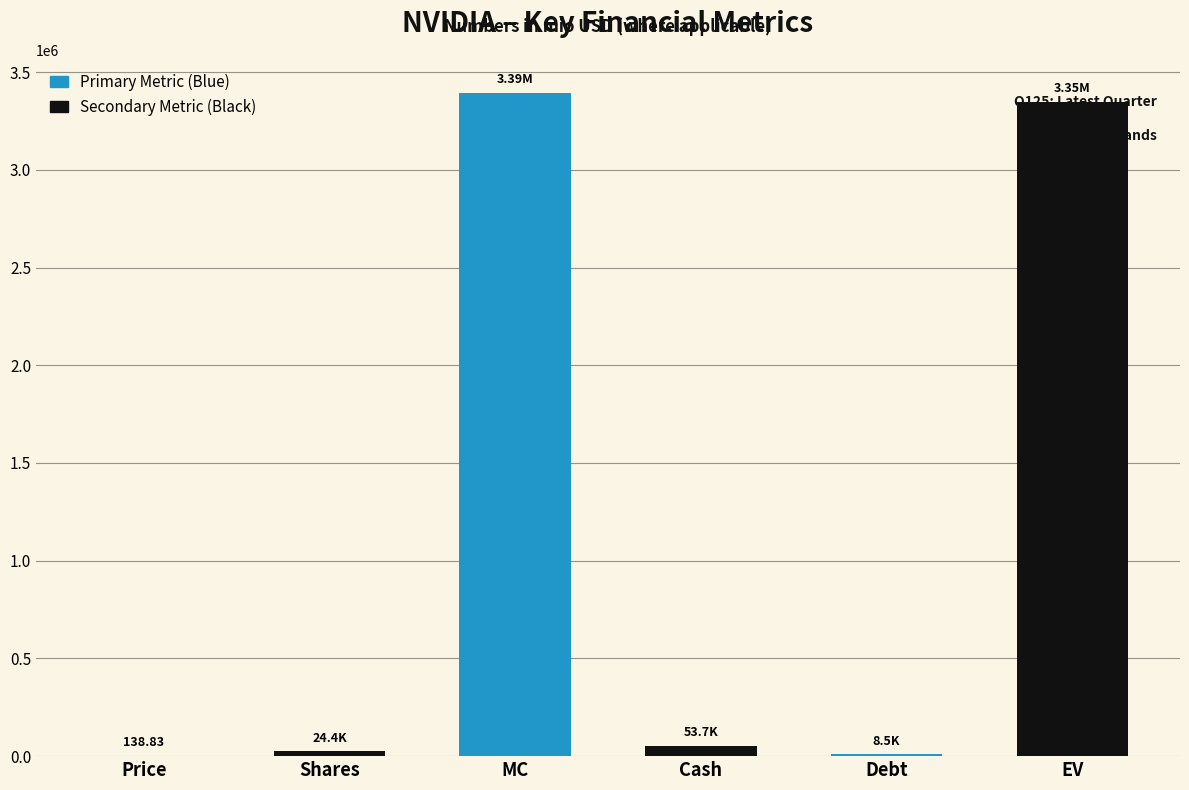

How many categories are shown in the chart?

6